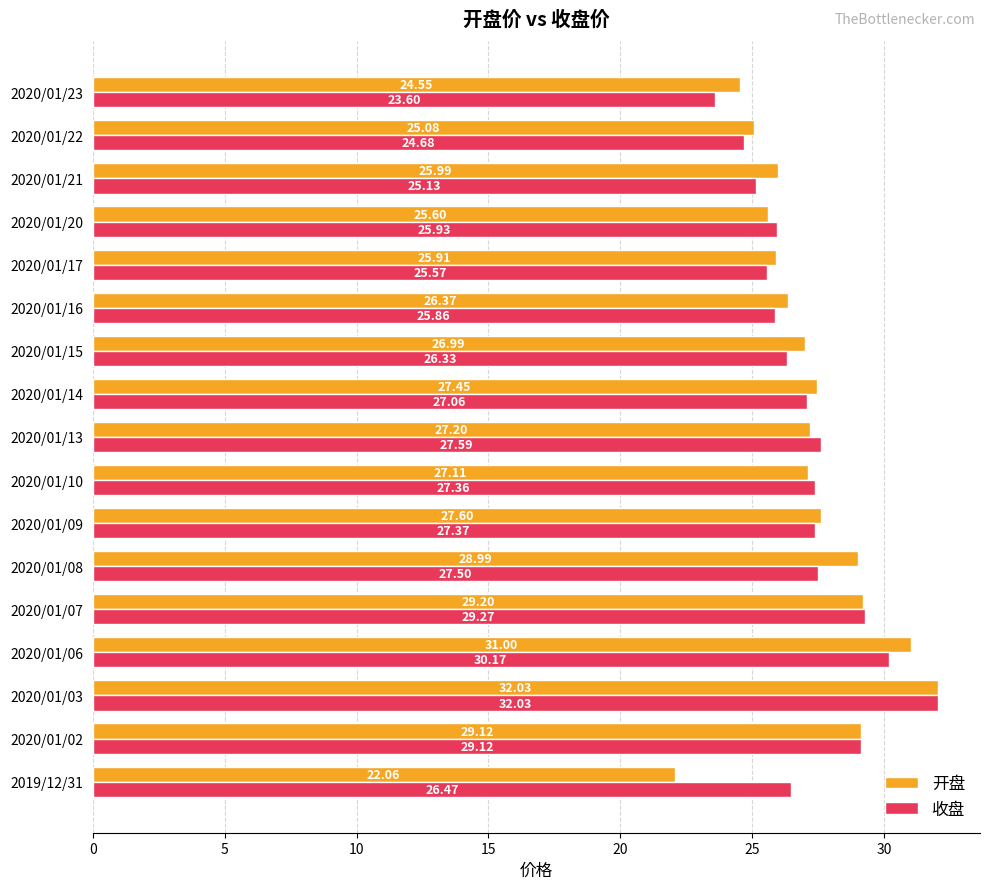

Count the number of categories in the chart.

17